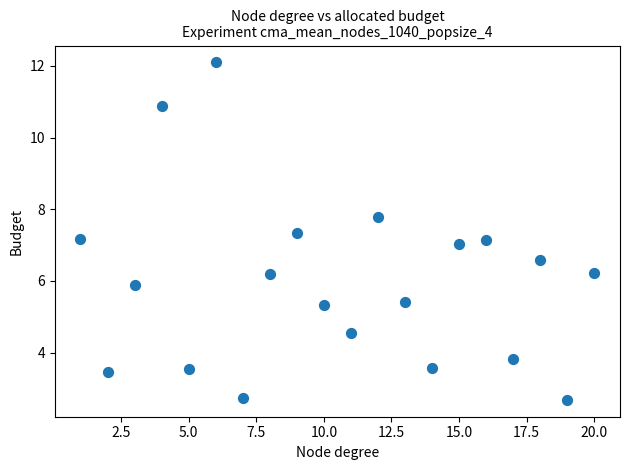

What is the range of X values (max minus min)?

19.0